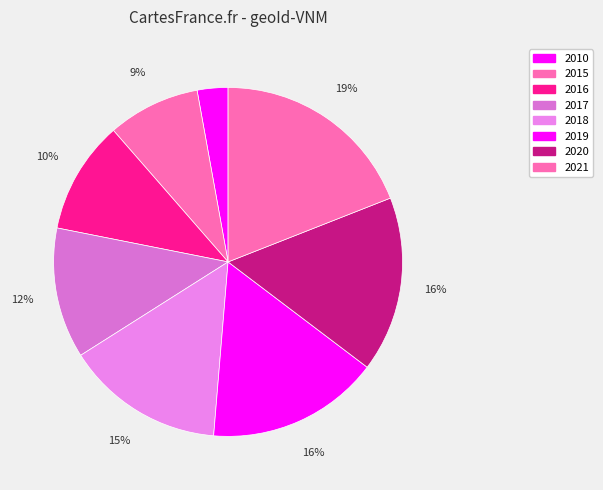

How many segments does this pie chart have?

8